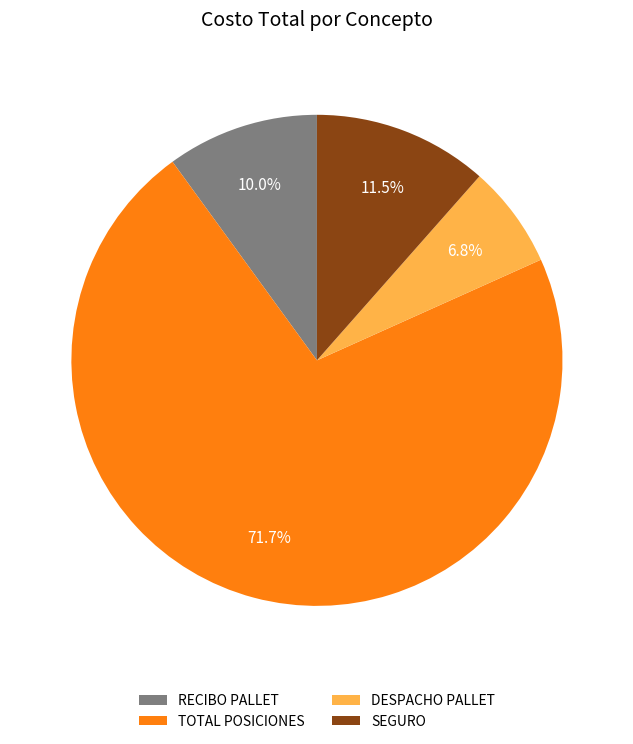

Which slice is the smallest?

DESPACHO PALLET